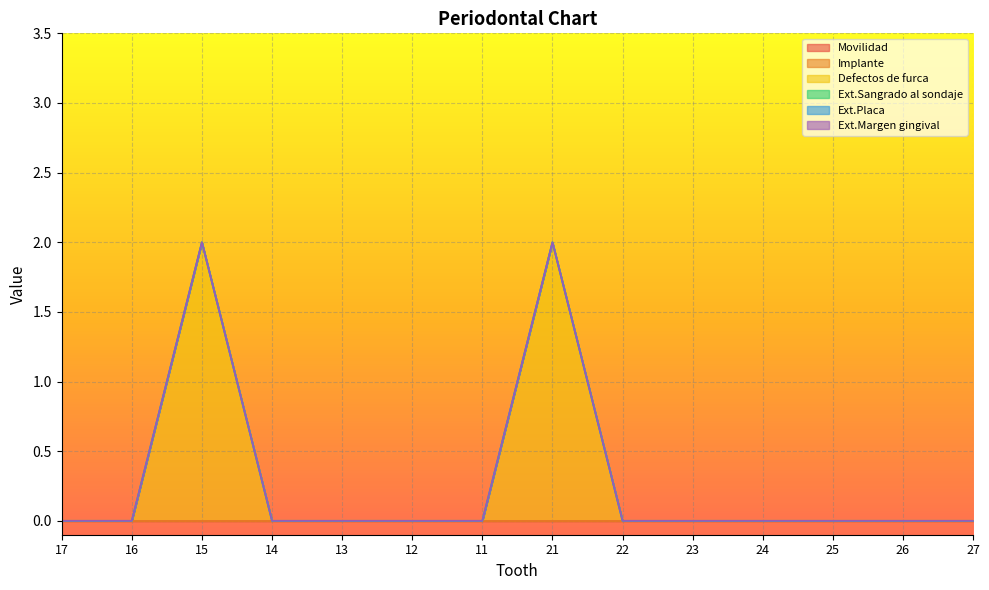

At which label does Implante reach its minimum?

17